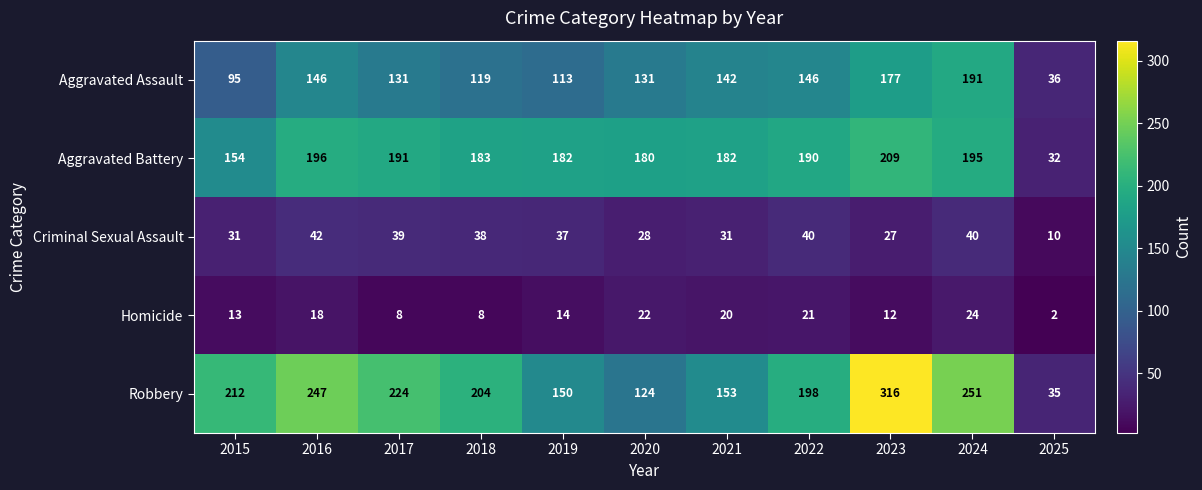

The value of Robbery at 2018 is 84. True or false?

False